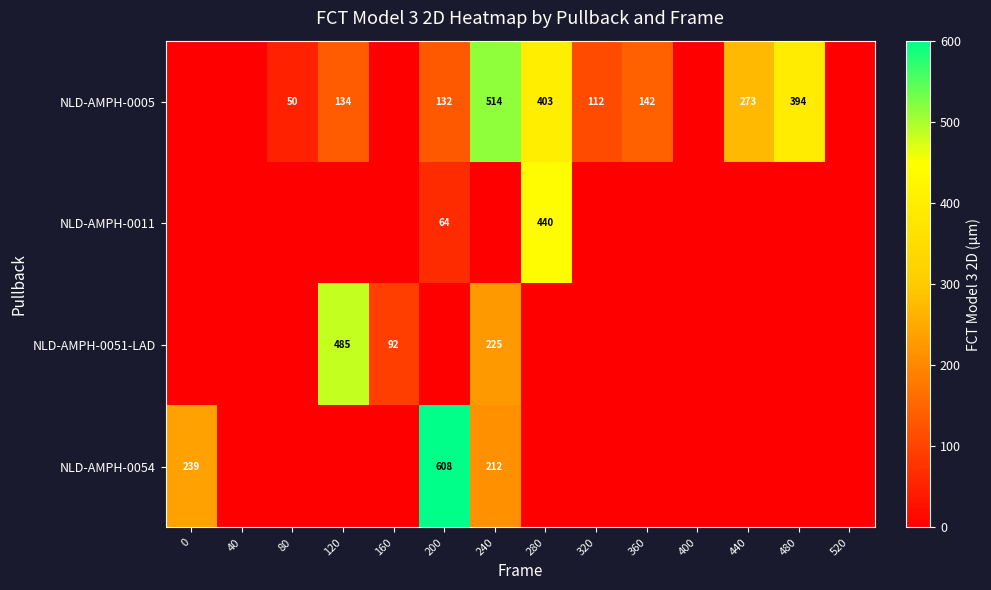

The NLD-AMPH-0051-LAD series shows 27 at 160. True or false?

False